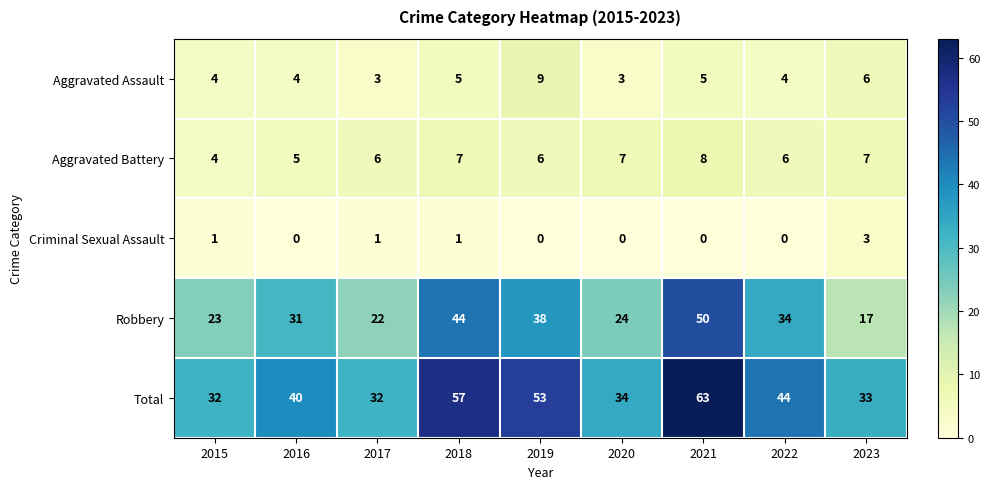

What value does the Aggravated Battery series have at 2018?

7